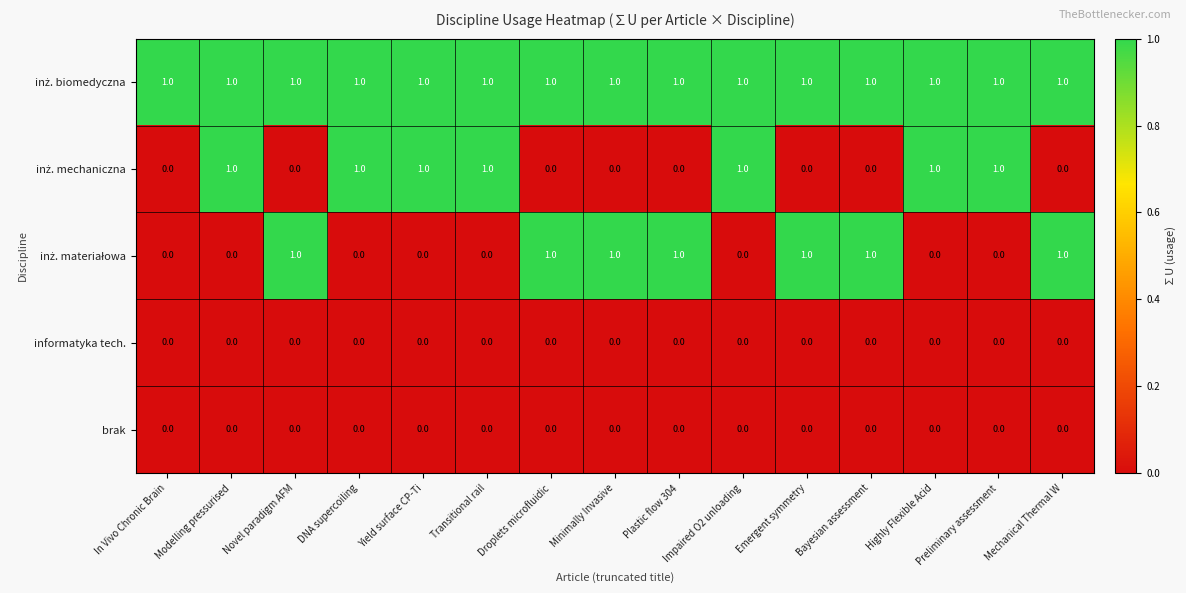

True or false: informatyka tech. has a value of 0 at Highly Flexible Acid.

True